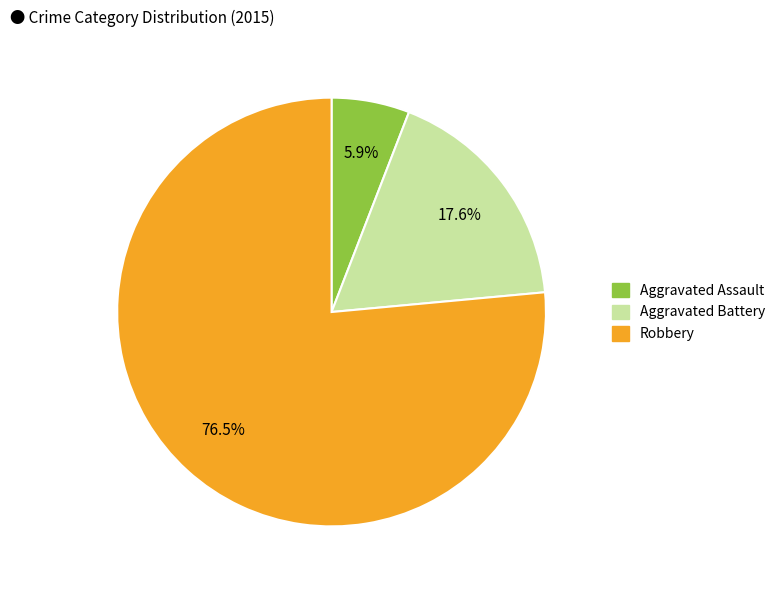

The Aggravated Battery slice represents 27% of the pie. True or false?

False